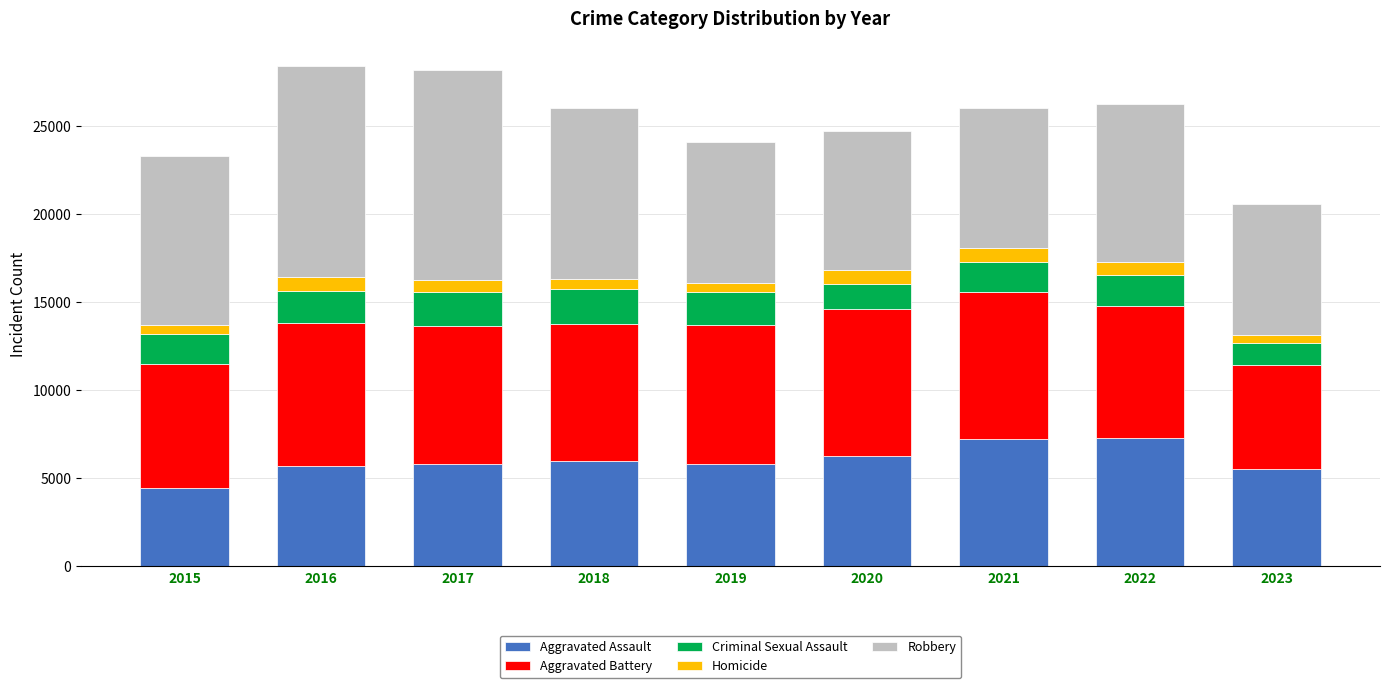

What is the sum of all Aggravated Assault values?

54134